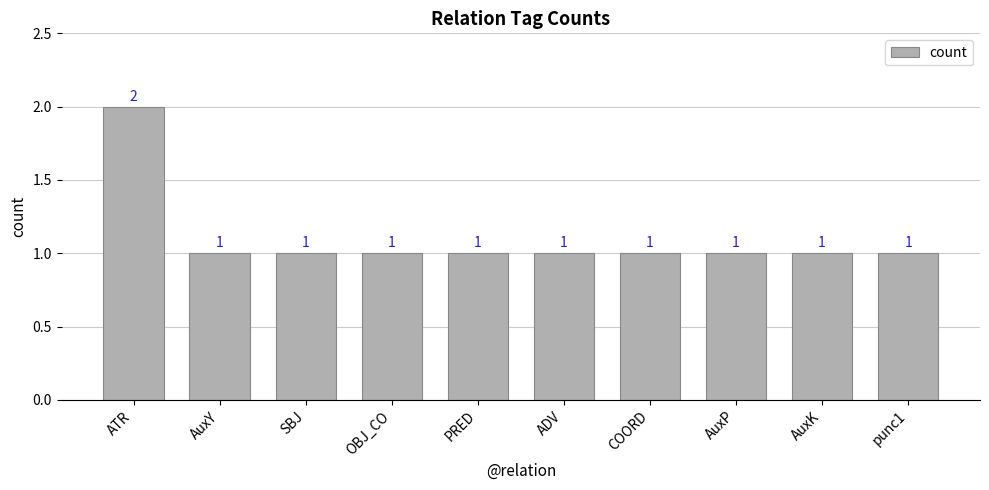

What is the sum of the values at SBJ and punc1?

2